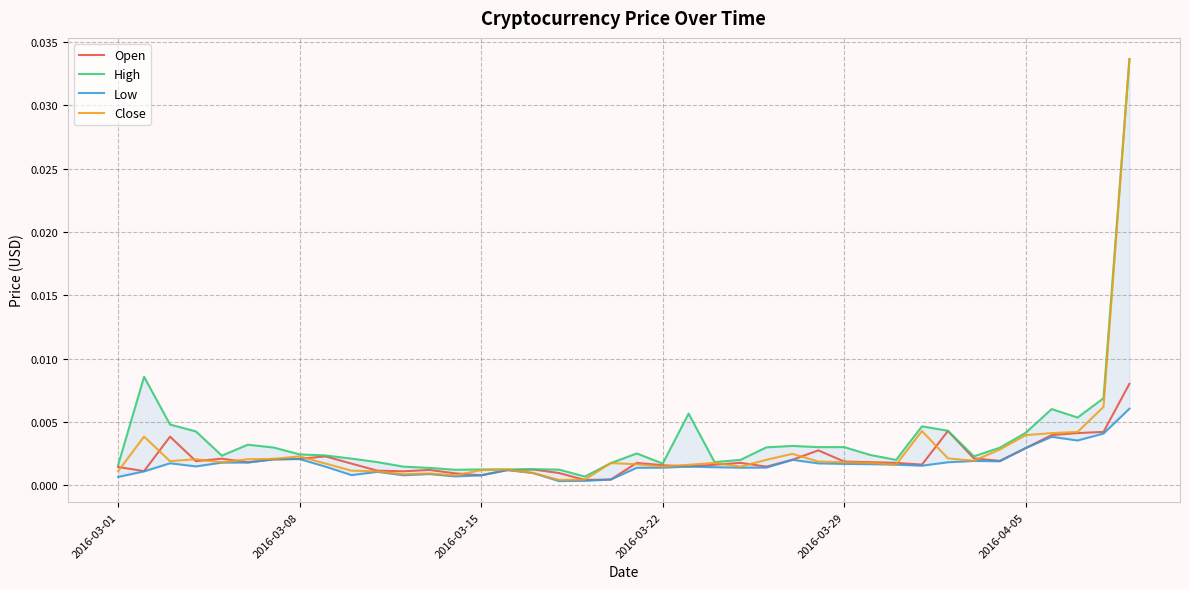

True or false: High and Close cross at least once.

False